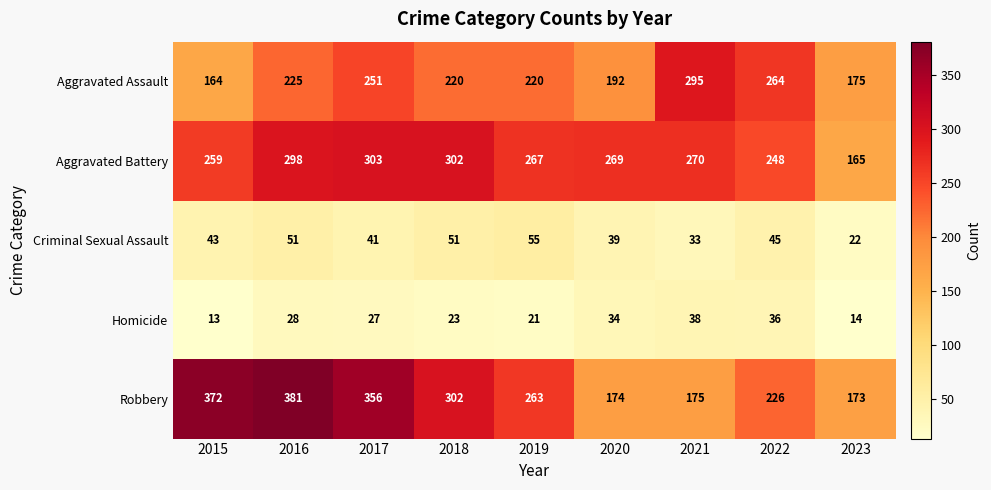

What is the sum of the Criminal Sexual Assault values at 2016 and 2021?

84